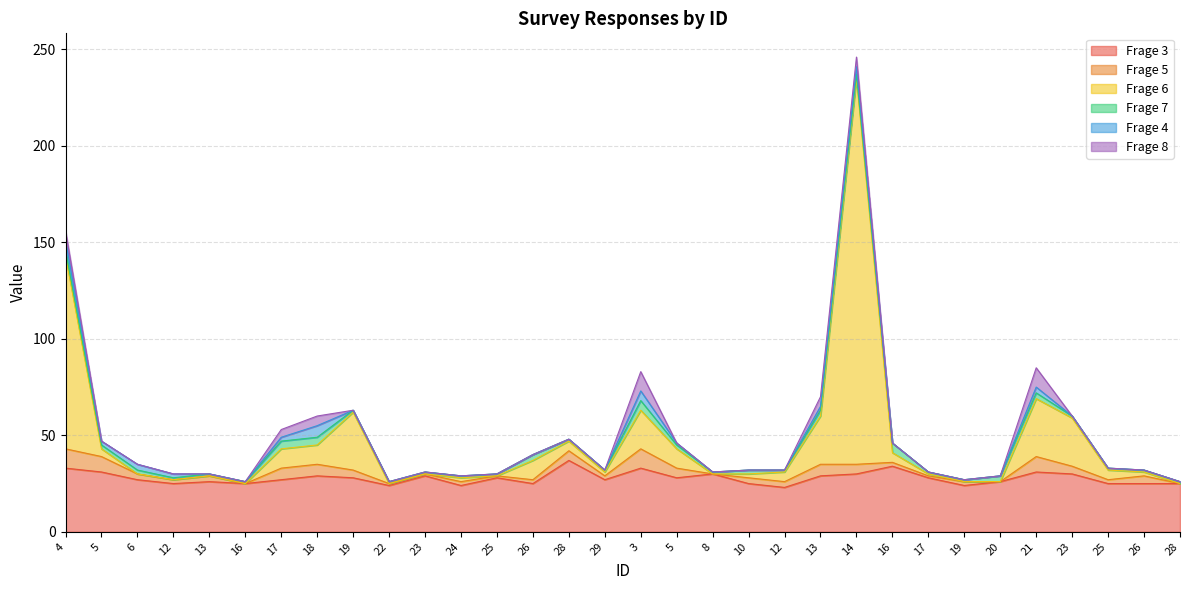

What is the label of the 17th point from the left?

3